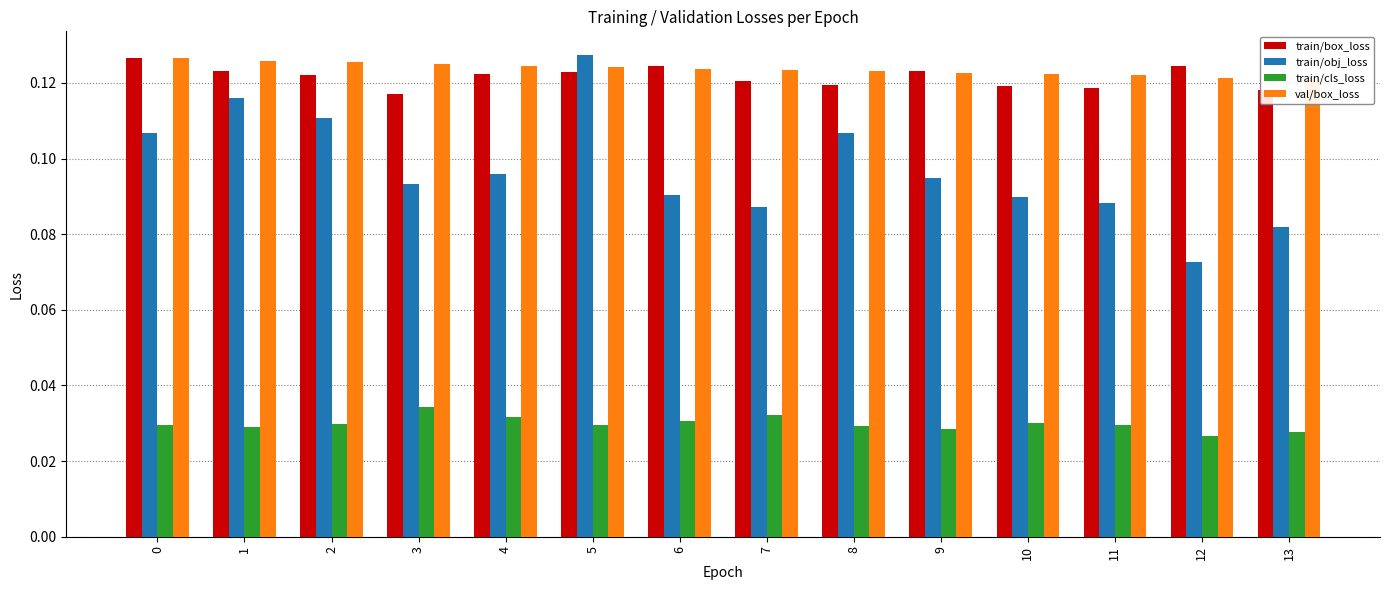

How many groups of bars are there?

14